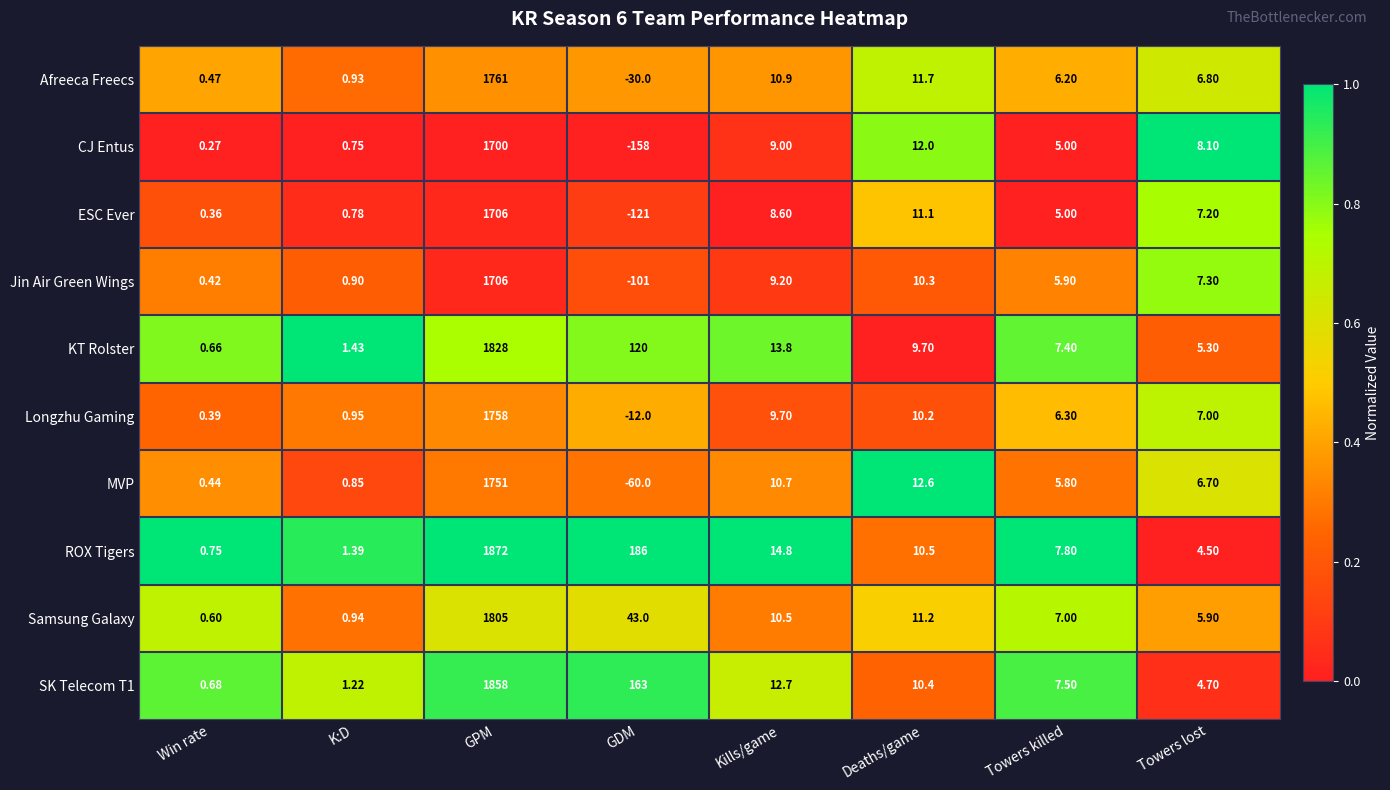

What is the greatest value displayed?

1872.0